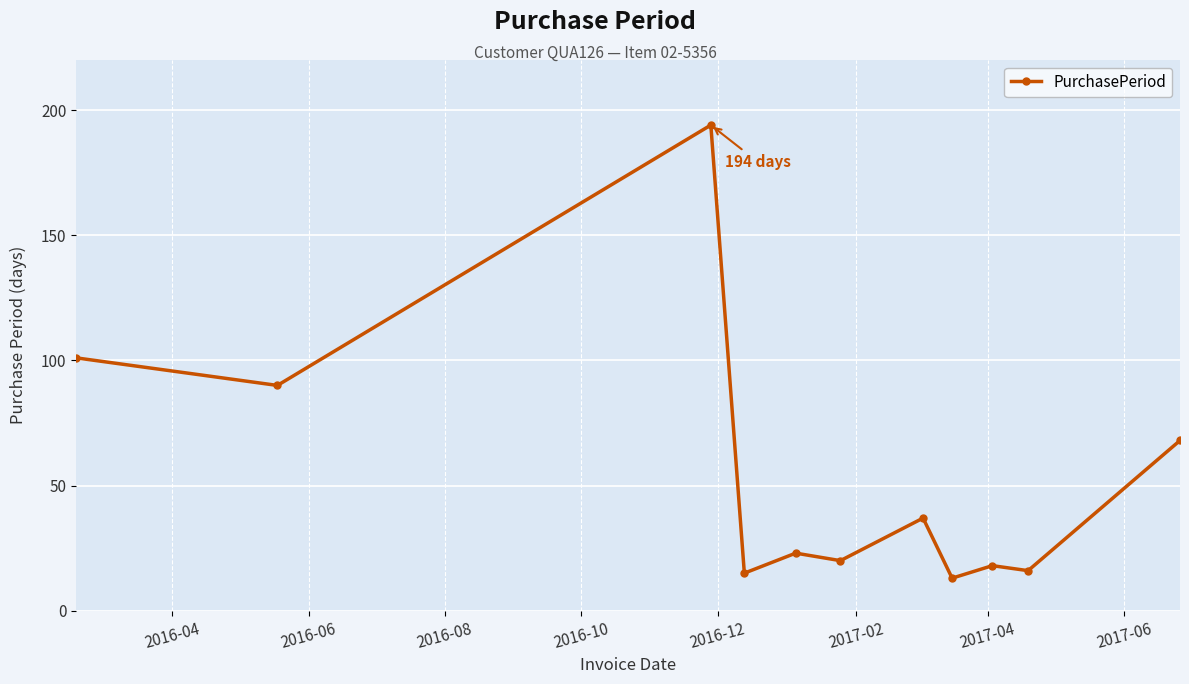

What is the difference between the maximum and minimum values?

181